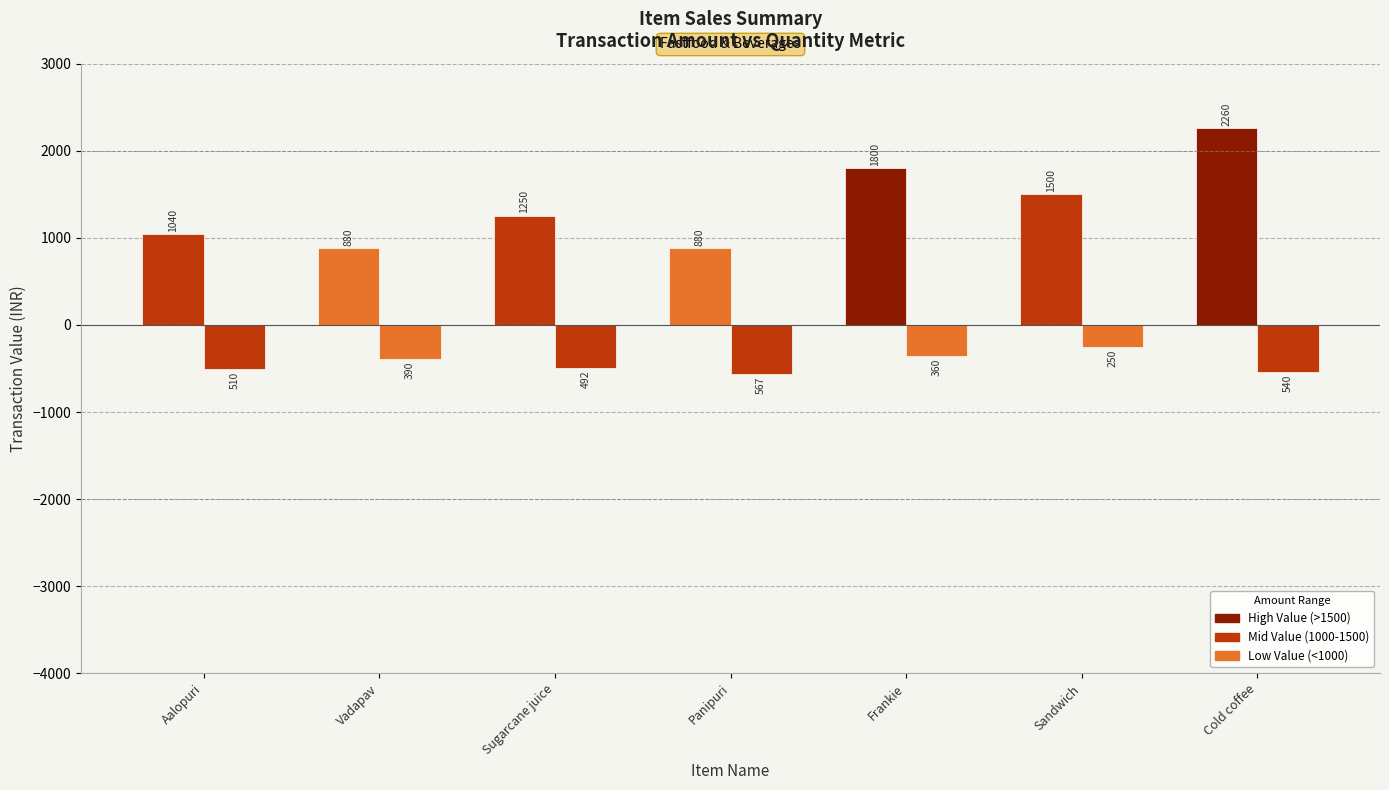

Does the chart contain any negative values?

Yes